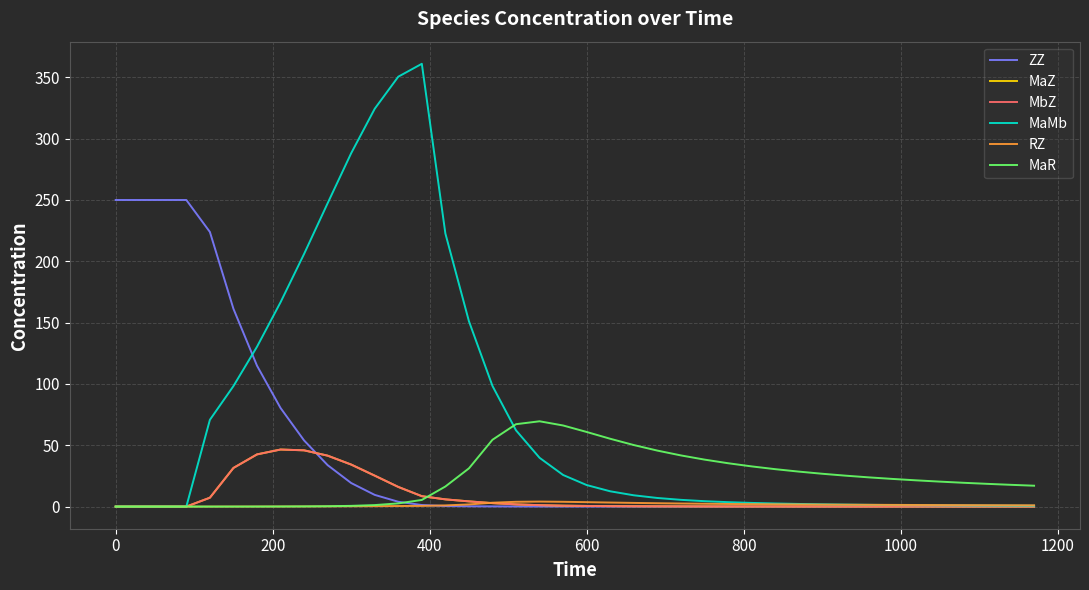

What is the greatest value displayed?

361.1